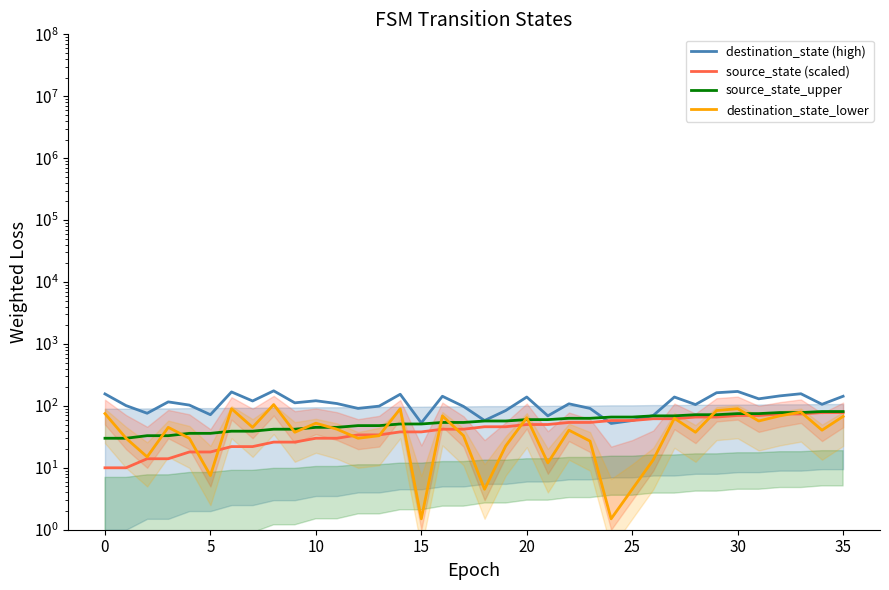

True or false: source_state (scaled) and destination_state_lower intersect in this chart.

True